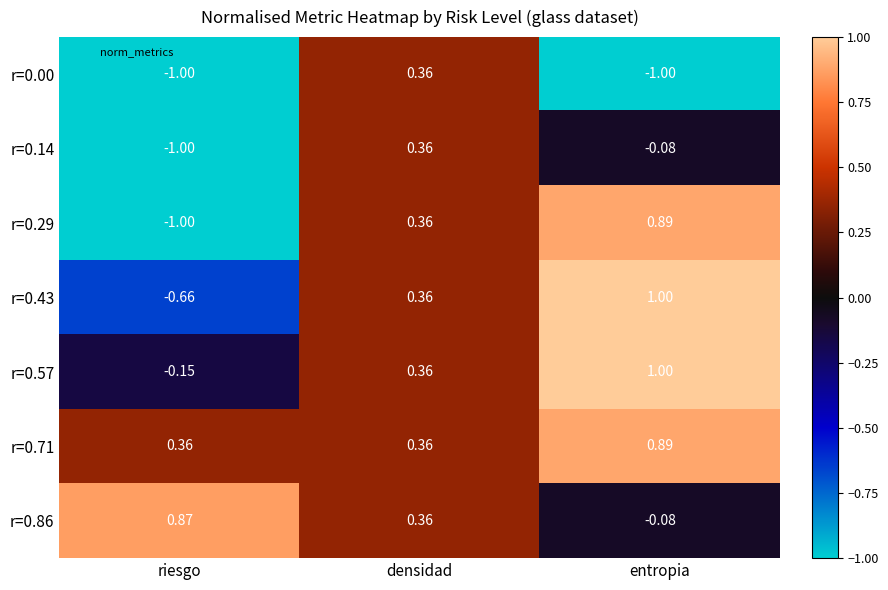

Is the value of r=0.57 at riesgo greater than the value of r=0.14 at entropia?

No